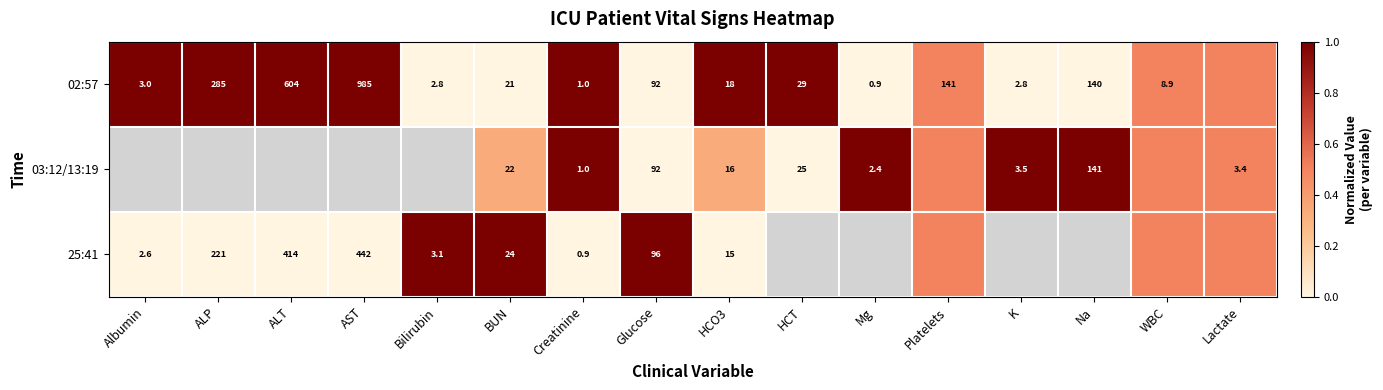

What is the sum of the 02:57 values at Bilirubin and Platelets?

143.8